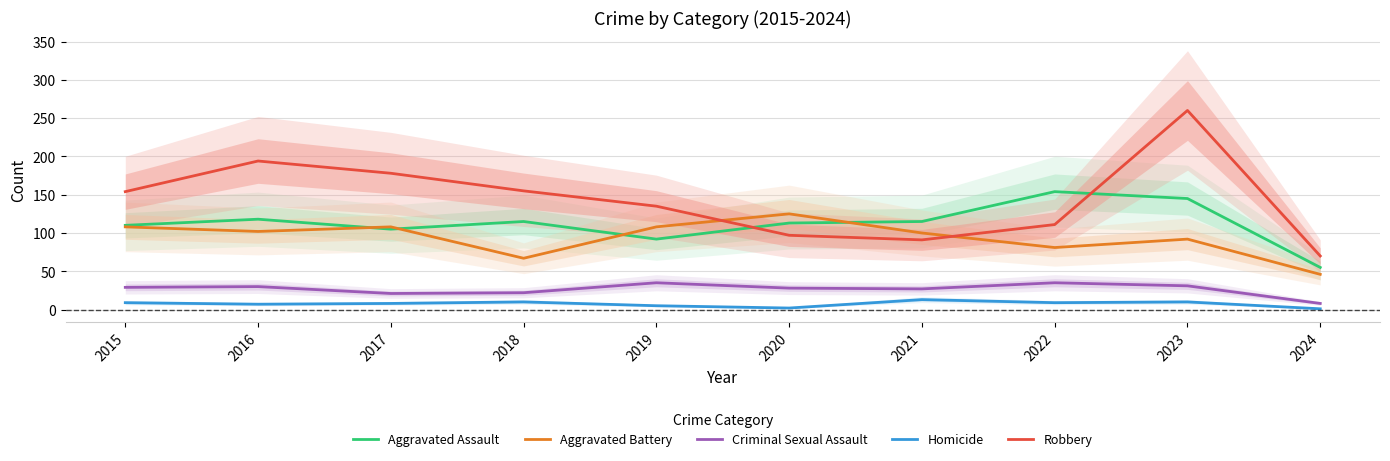

Is this an area chart (filled region under the line)?

No